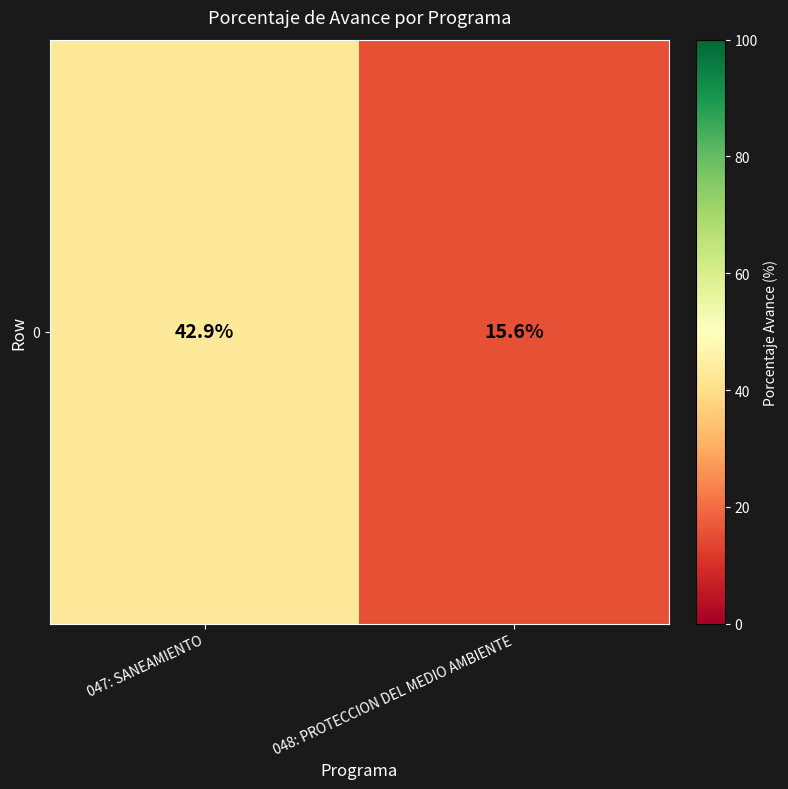

Between 047: SANEAMIENTO and 048: PROTECCION DEL MEDIO AMBIENTE, which is larger?

047: SANEAMIENTO